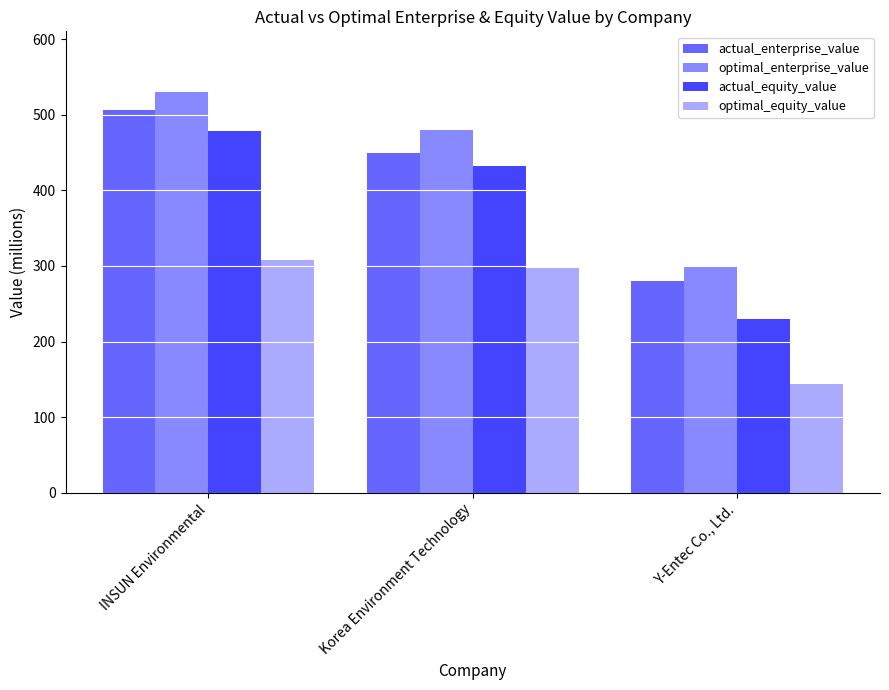

Rank the categories by optimal_equity_value value from lowest to highest.

Y-Entec Co., Ltd., Korea Environment Technology, INSUN Environmental